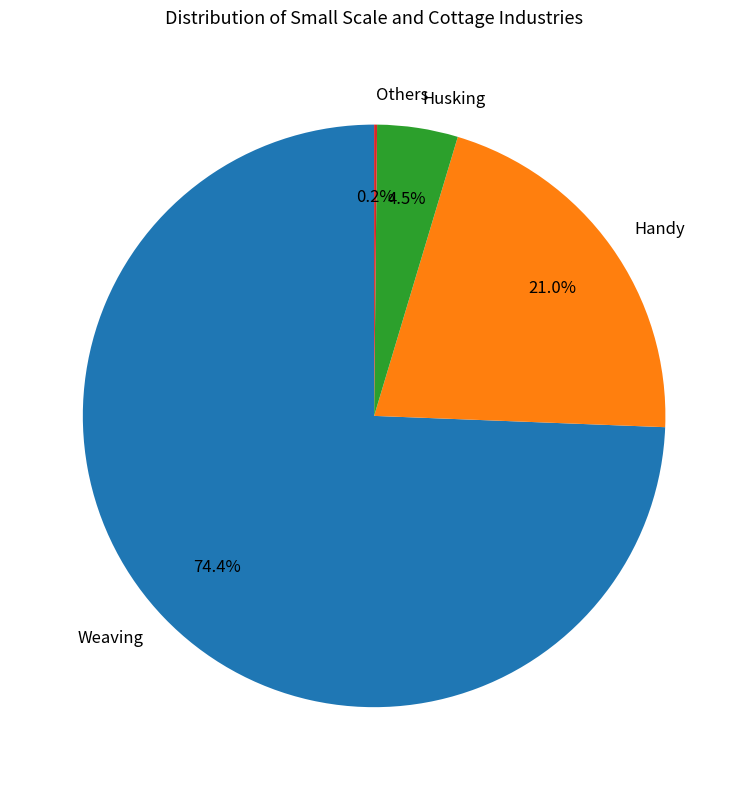

Does any single category account for the majority?

Yes